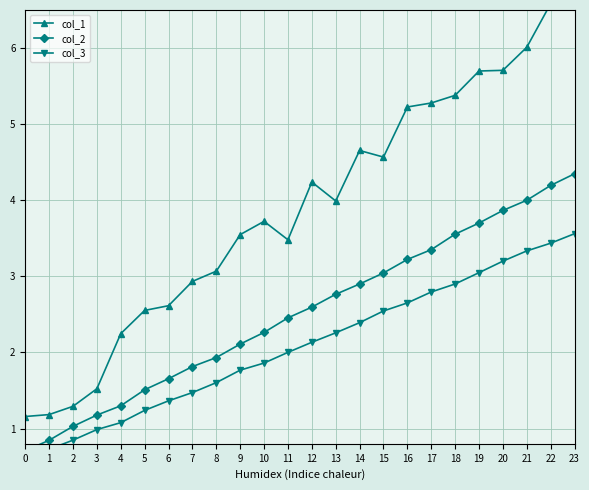

True or false: col_2 and col_1 intersect in this chart.

False